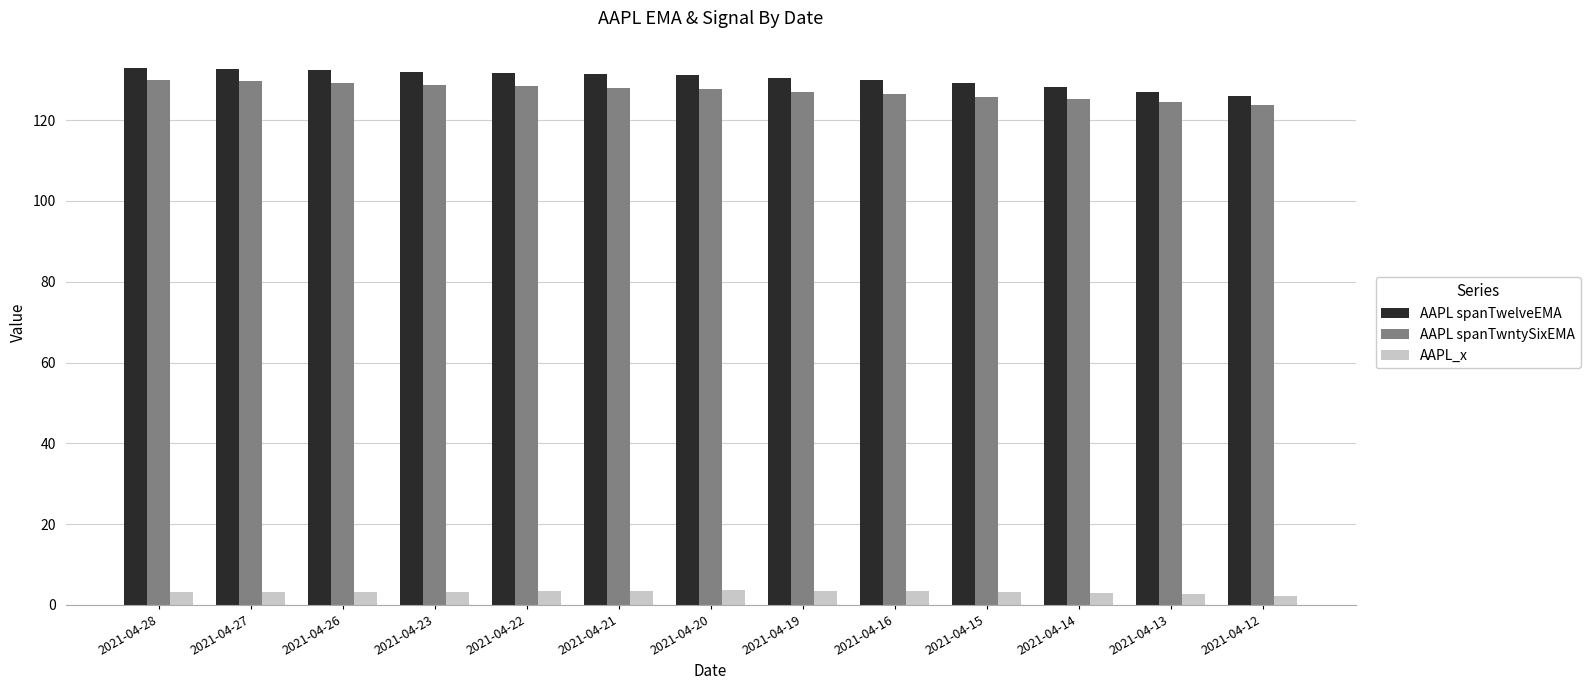

What is the total value across all series at 2021-04-16?

259.9